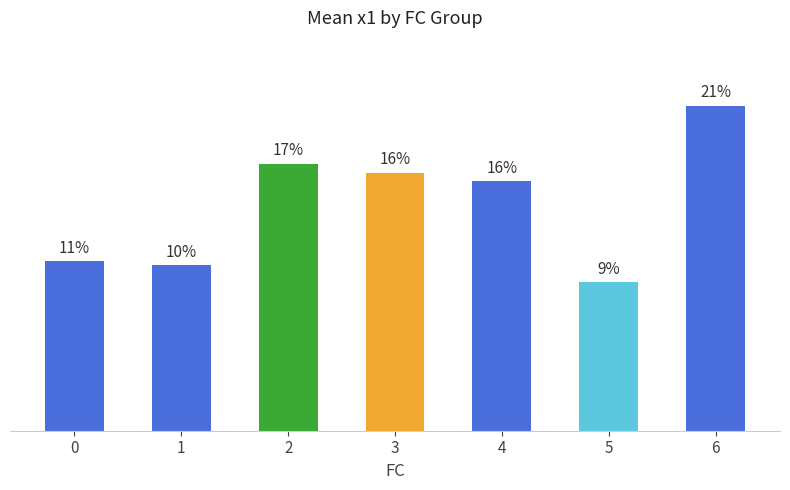

Does the chart contain any negative values?

No